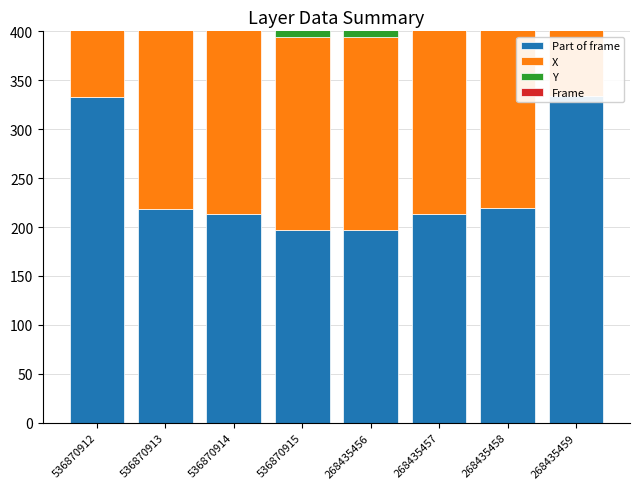

How many bars are there in total?

32